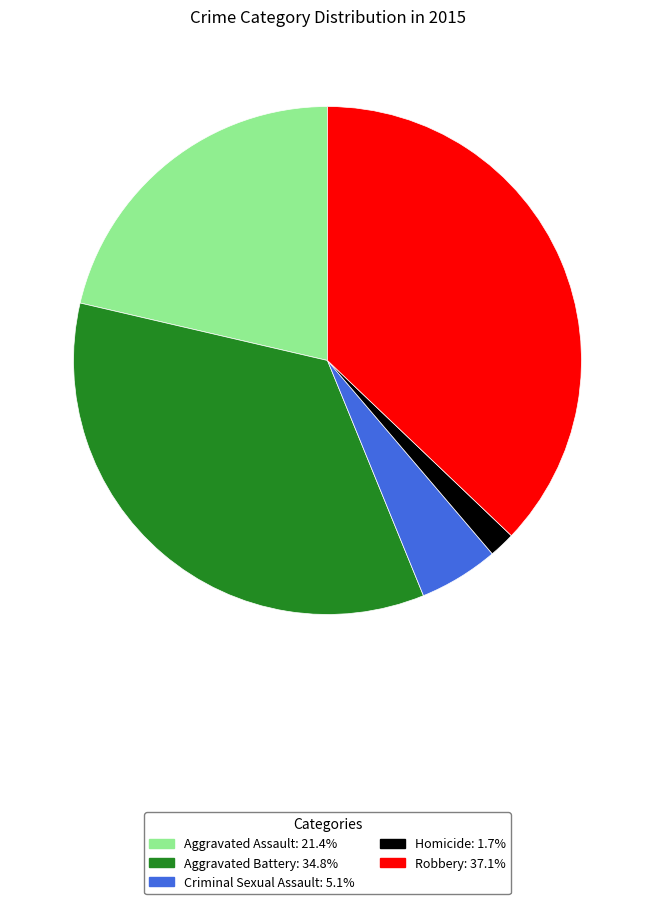

Combined, do Homicide and Aggravated Assault account for over 50%?

No